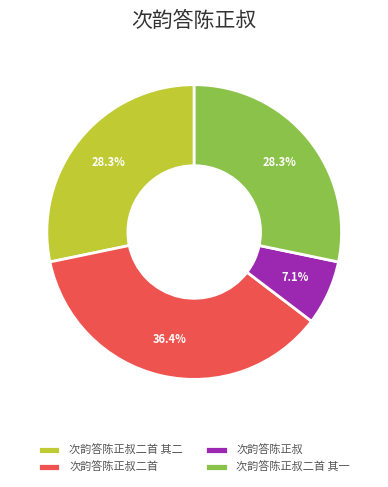

What is the largest slice in the pie chart?

次韵答陈正叔二首